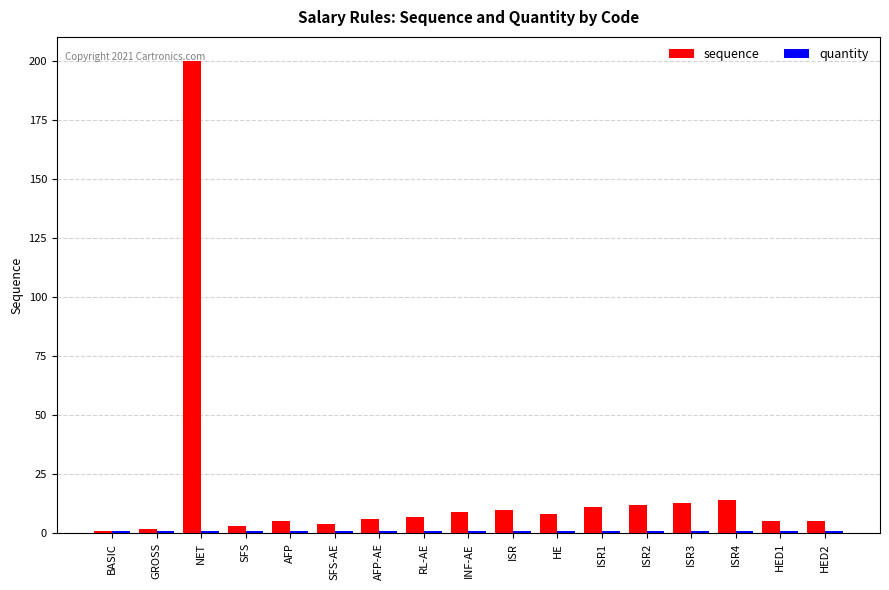

At which category is the sum across all series the highest?

NET